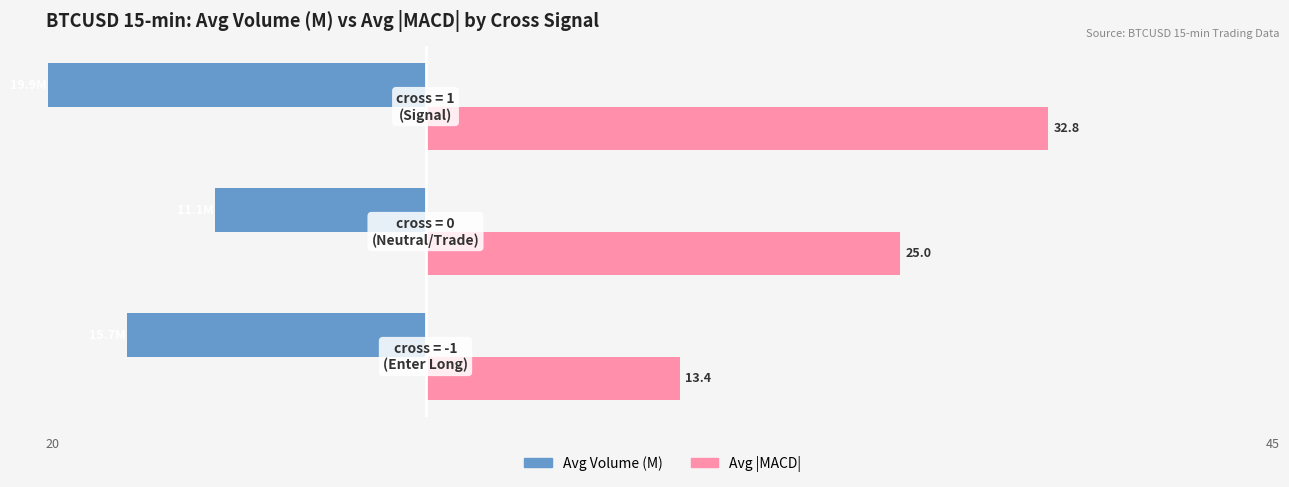

Which series has the largest total across all categories?

Avg |MACD|